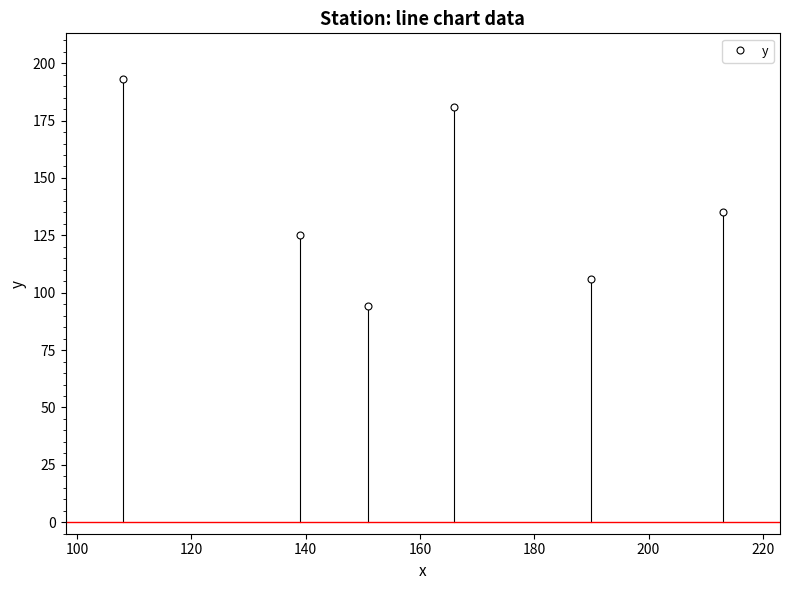

What is the maximum value shown in the chart?

193